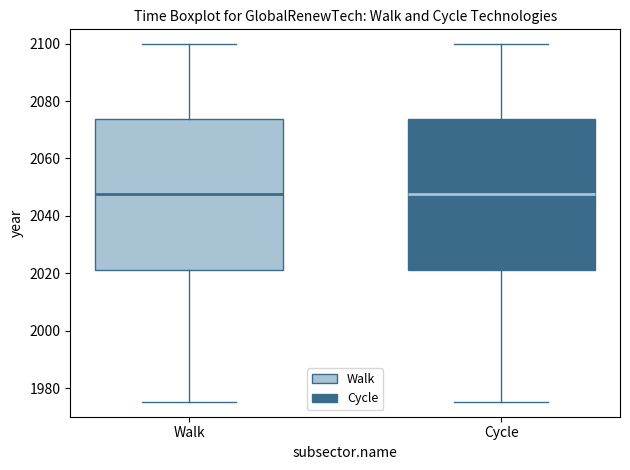

Reading left to right, transcribe this box plot: for each box, give where its median line is, the range the box spans, and where its two whiskers end, as read against the y-axis. The values are not printed on the chart, so give them approximately, as read against the axis.

Walk: median 2048, box 2022 to 2074, whiskers 1976 to 2100
Cycle: median 2048, box 2022 to 2074, whiskers 1976 to 2100